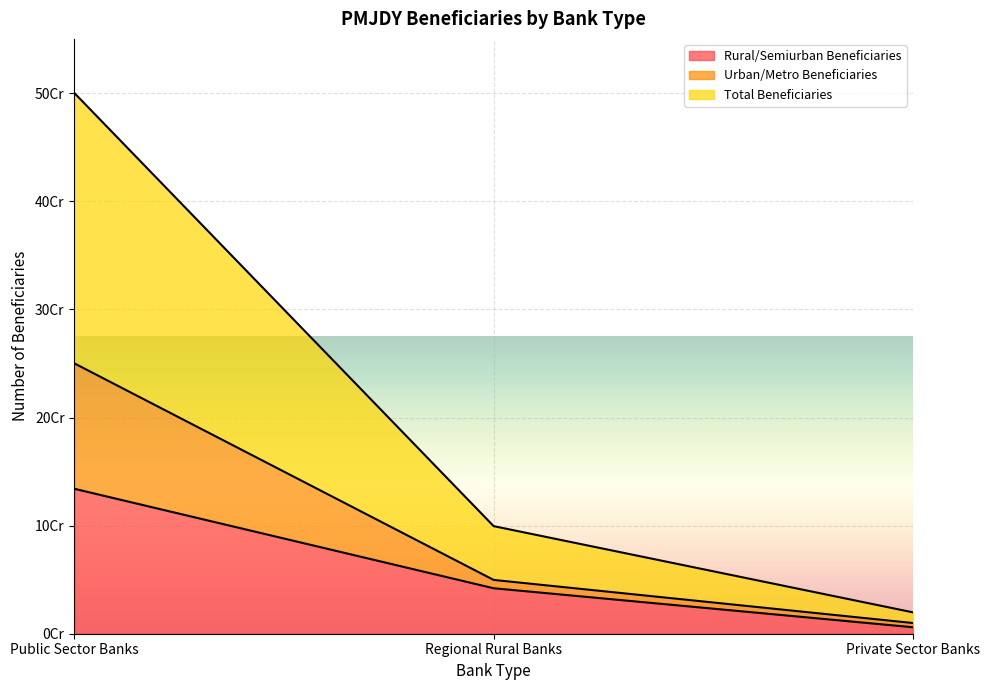

Count the number of data series in this chart.

3